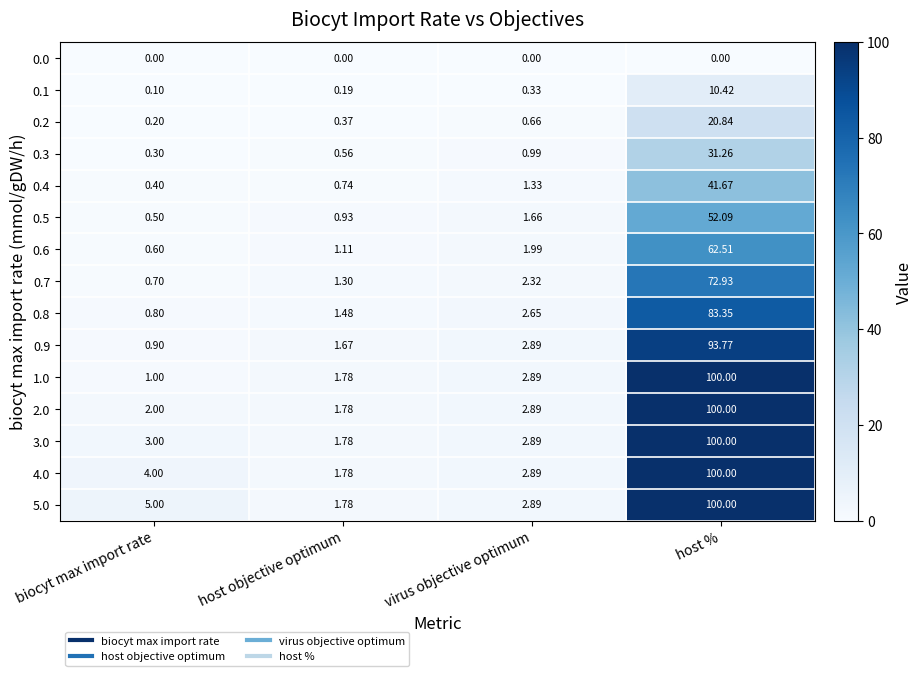

List the labels in order of 0.8 value, smallest first.

biocyt max import rate, host objective optimum, virus objective optimum, host %